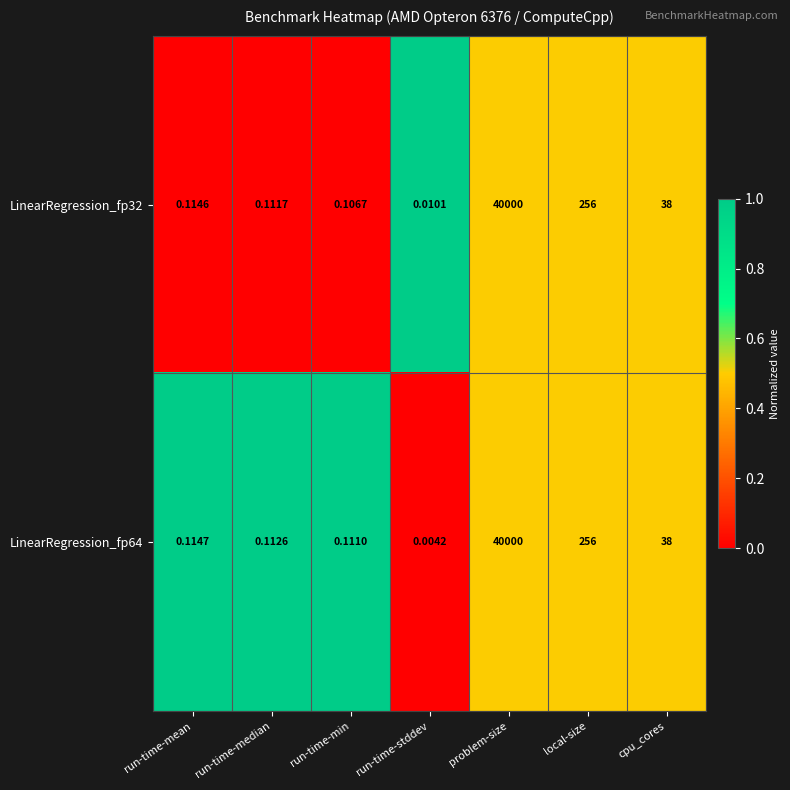

Which category has the lowest value across all series?

run-time-stddev